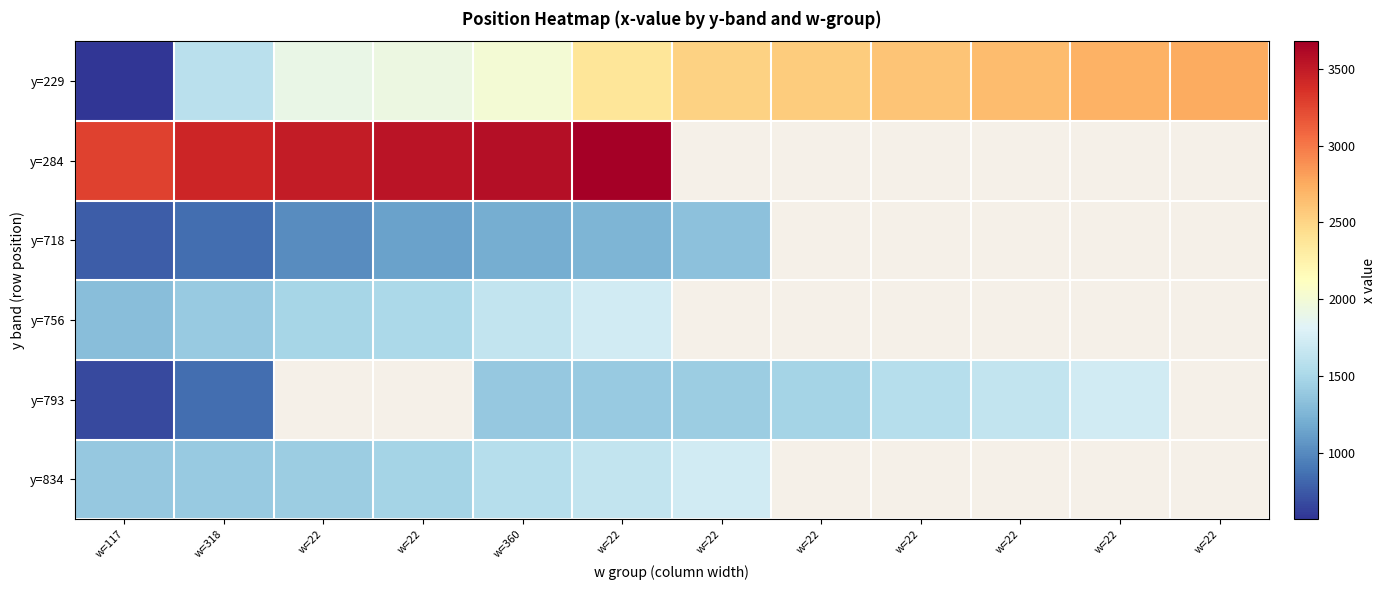

At which category is the sum across all series the highest?

w=22